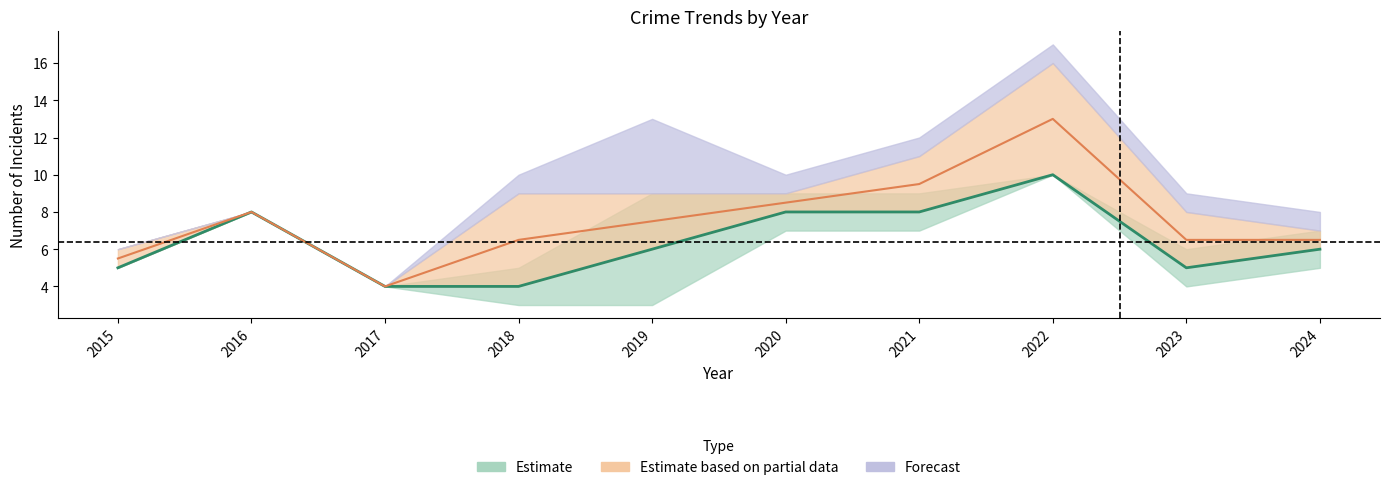

At which label is Total closest to 10?

2018